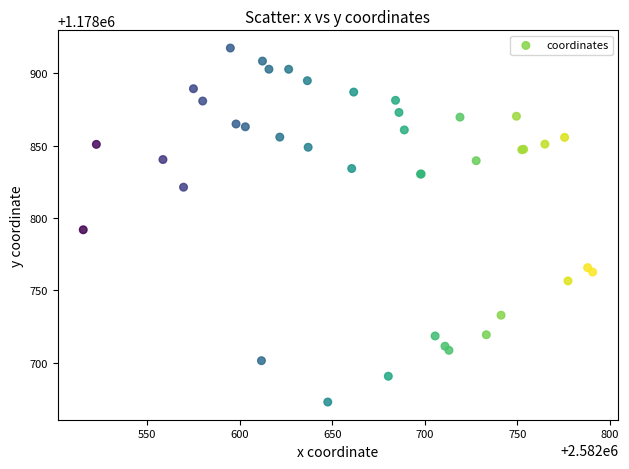

What Y value in the scatter plot is closest to 1178795?

1178791.9